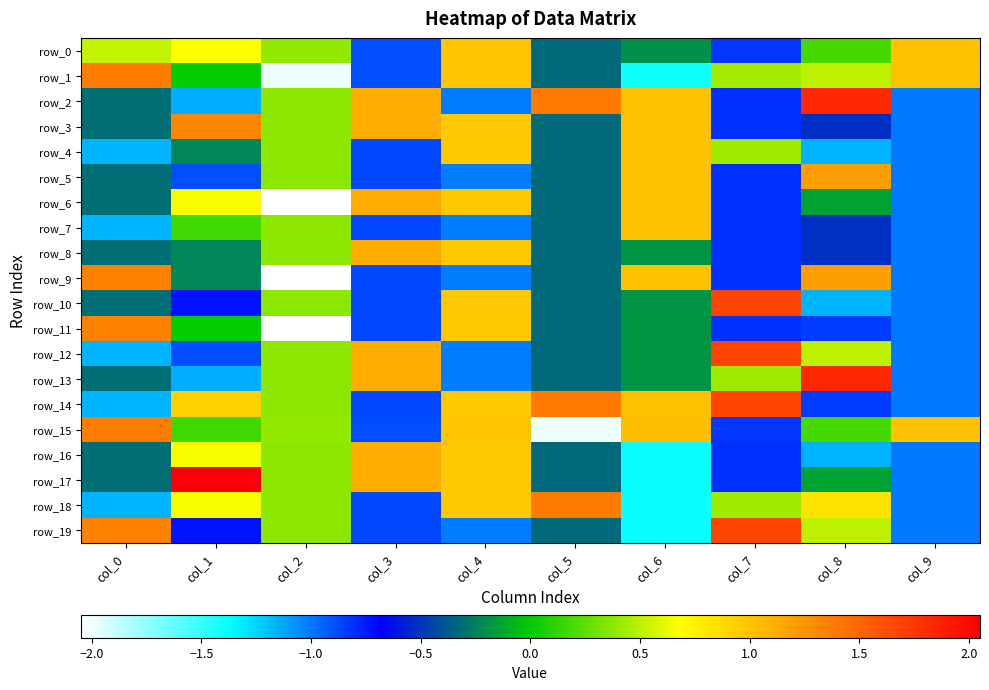

What is the difference between the maximum and minimum values in the row_18 series?

2.8